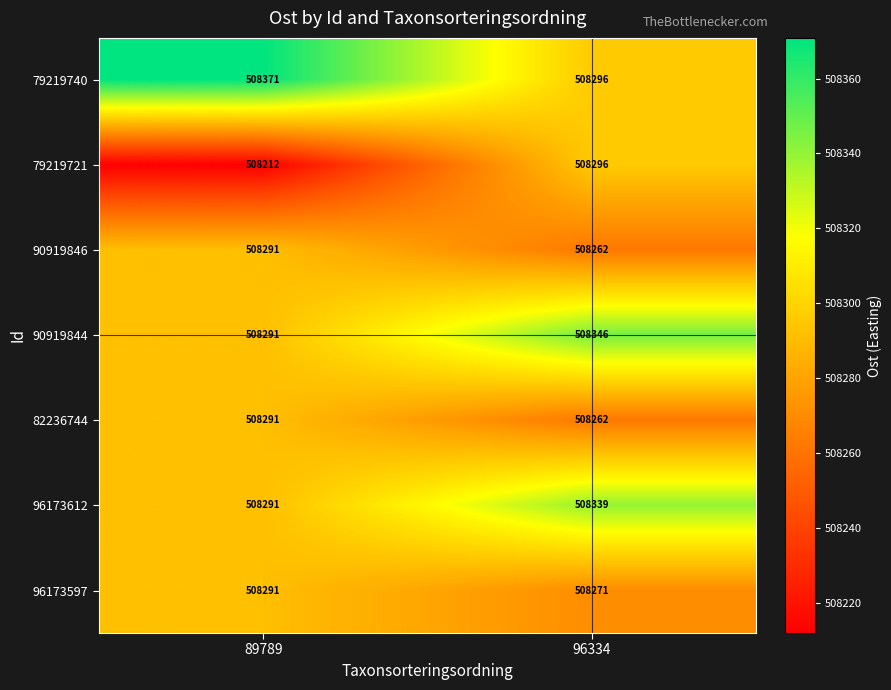

How many categories are shown in the chart?

2